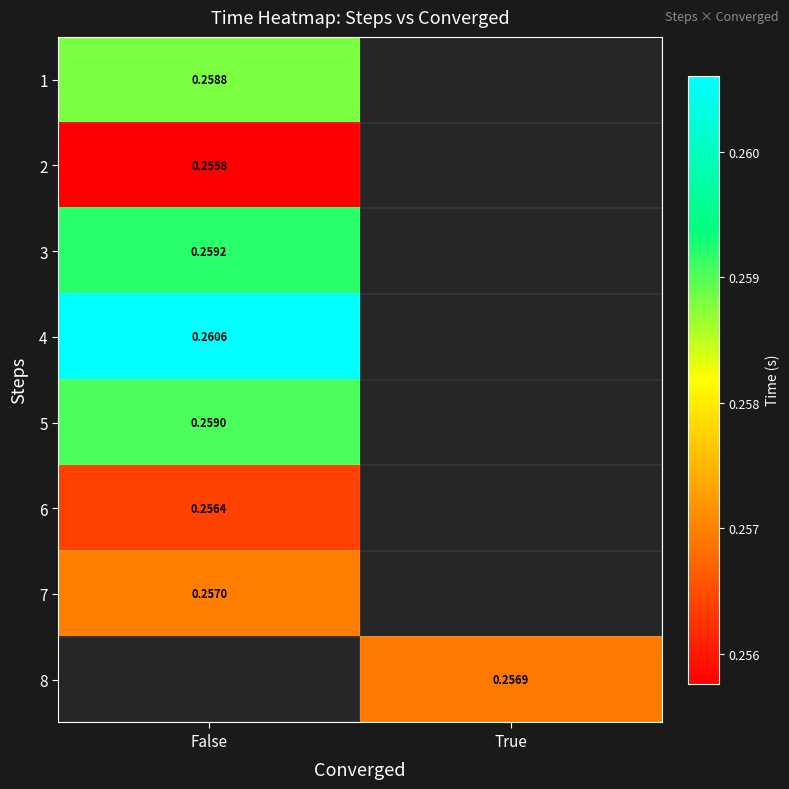

Is the value of 1 at False greater than the value of 3 at False?

No